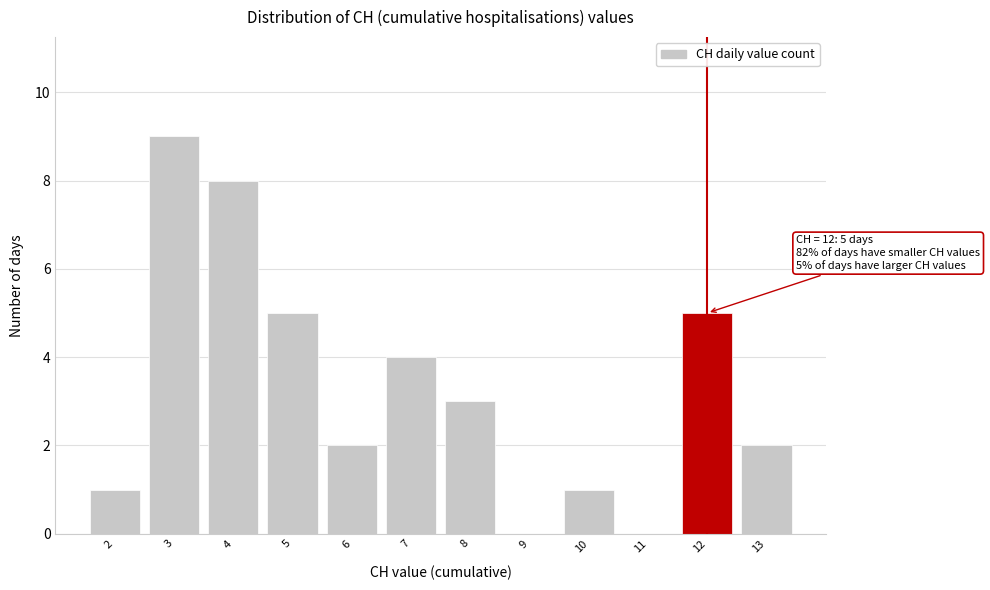

Over which range of the x-axis is the bar tallest?

2.5 to 3.5